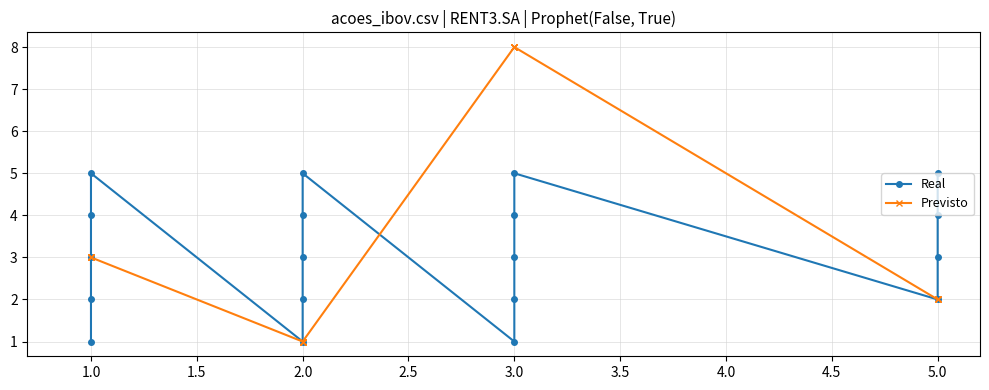

What are all the series names shown in the legend?

Real, Previsto